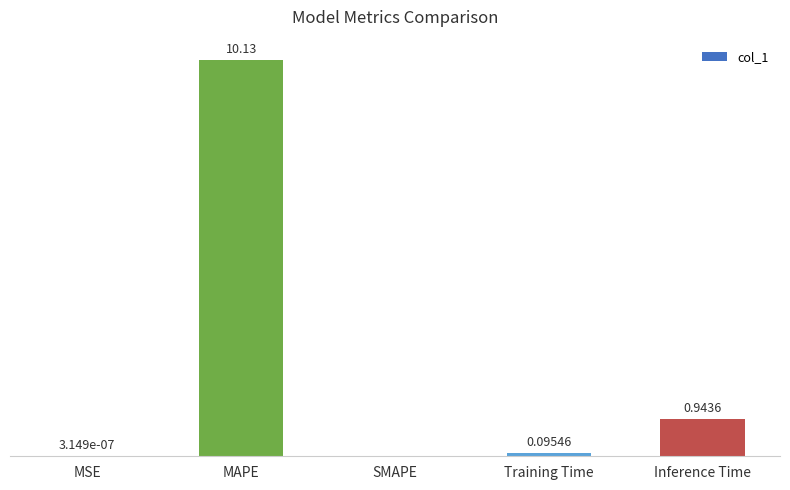

Which category has the highest value across all series?

MAPE